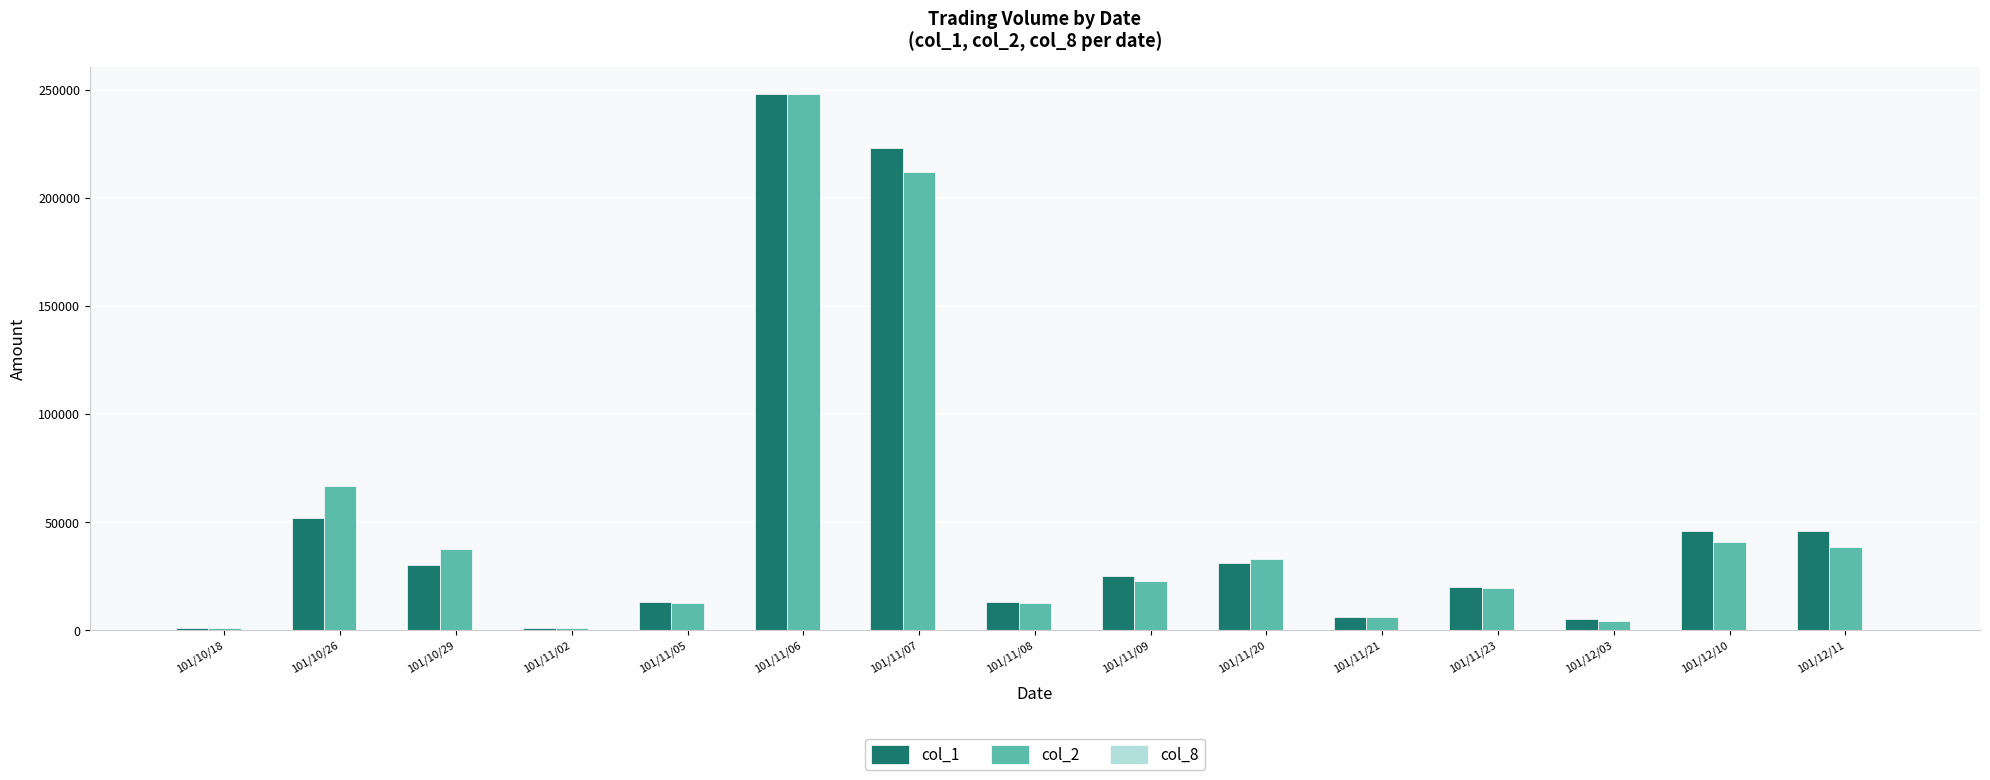

The value of col_2 at 101/12/11 is 38640. True or false?

True